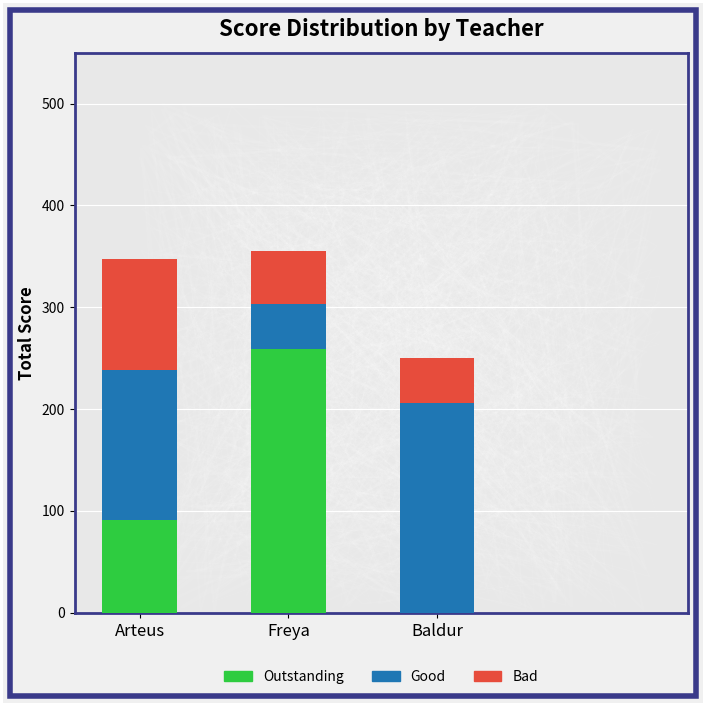

What is the label of the 3rd bar from the left?

Baldur